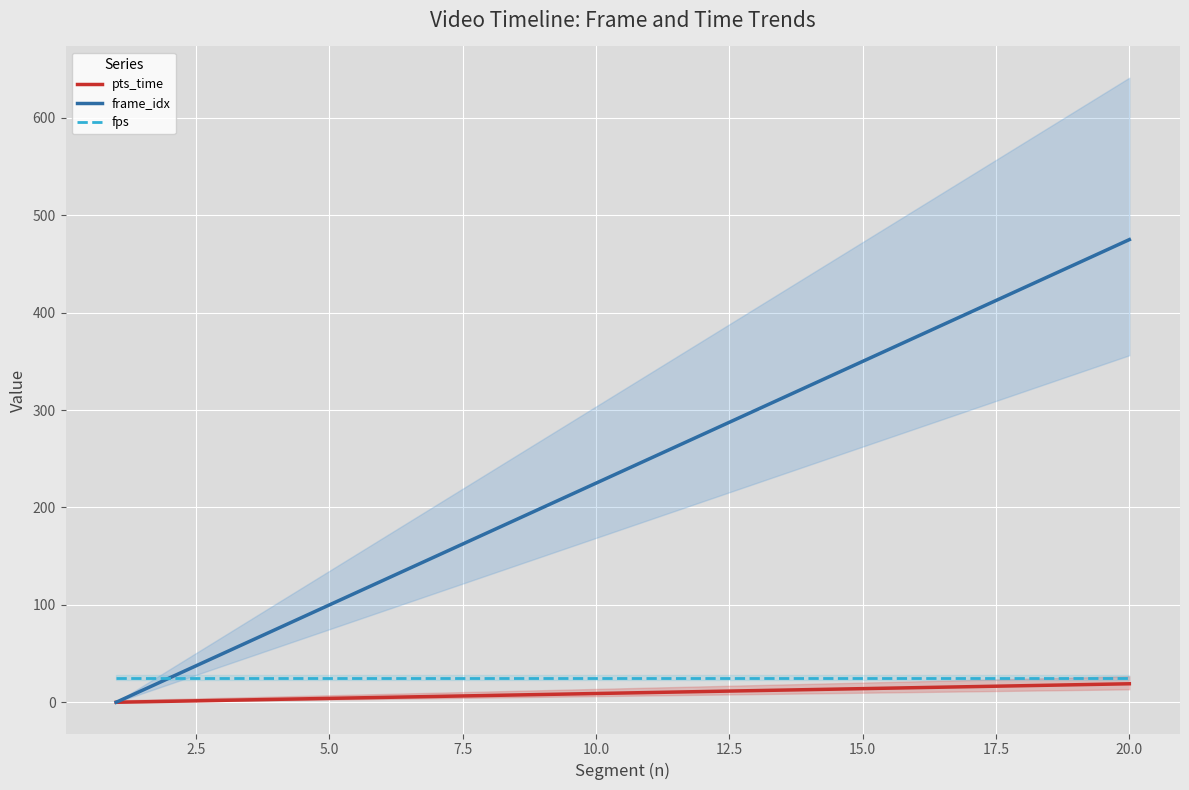

What is the difference between the maximum and minimum values in the pts_time series?

19